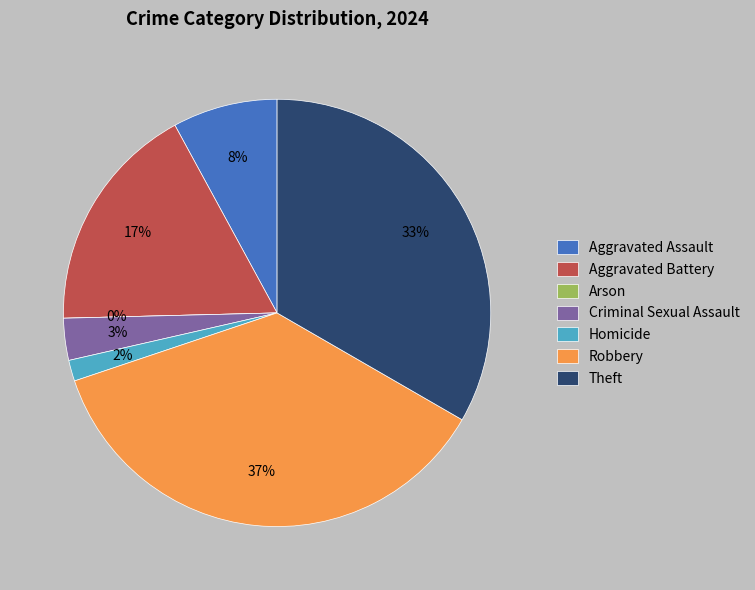

Between Aggravated Battery and Homicide, which is larger?

Aggravated Battery